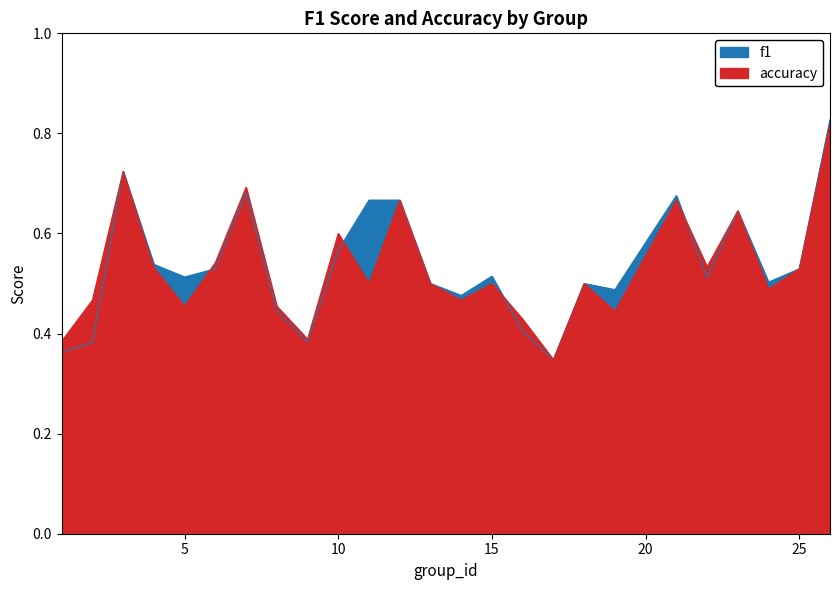

Reading right to left, transcribe all the data shown in this chart.

f1: 0.8	0.5	0.5	0.6	0.5	0.7	0.5	0.5	0.3	0.4	0.5	0.5	0.5	0.7	0.7	0.6	0.4	0.4	0.7	0.5	0.5	0.5	0.7	0.4	0.4
accuracy: 0.8	0.5	0.5	0.6	0.5	0.7	0.4	0.5	0.3	0.4	0.5	0.5	0.5	0.7	0.5	0.6	0.4	0.5	0.7	0.5	0.5	0.5	0.7	0.5	0.4